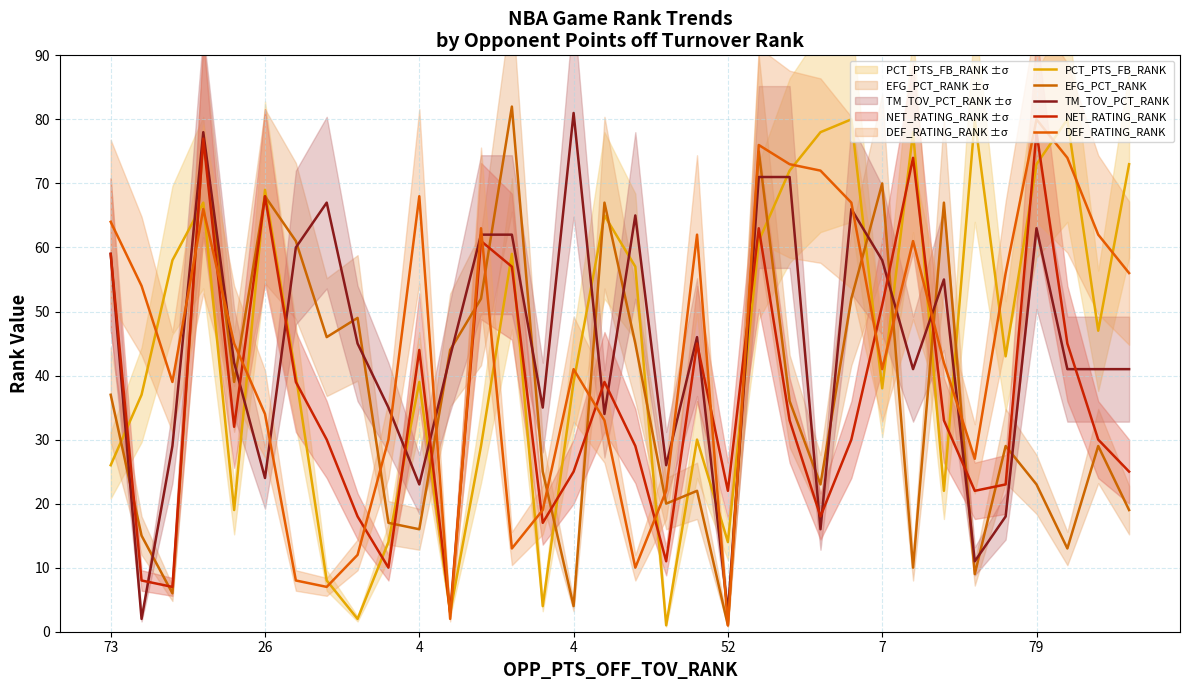

True or false: EFG_PCT_RANK has a value of 37 at 73.

True